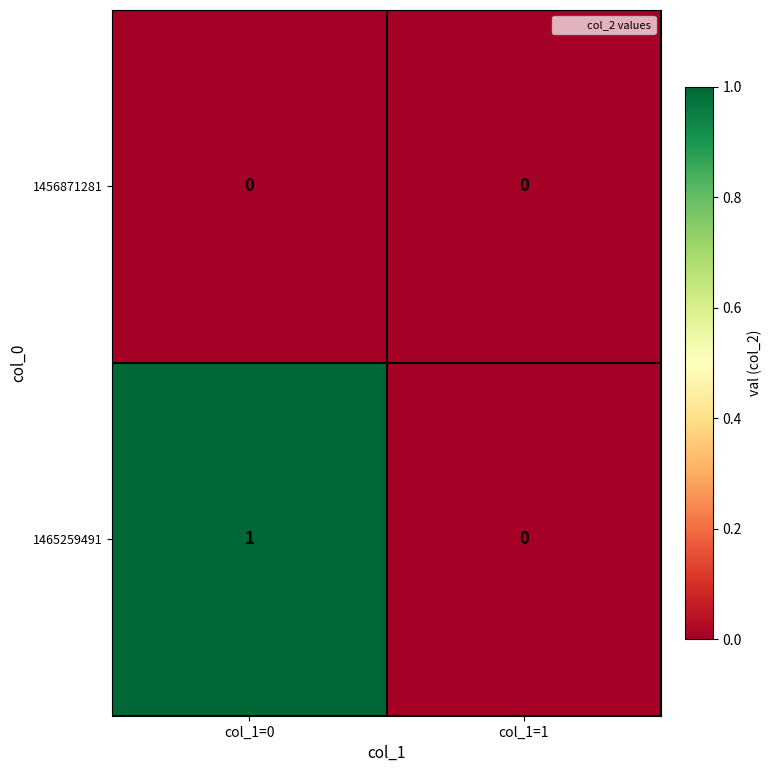

Reading left to right, extract all data points from this chart.

1456871281: col_1=0=0	col_1=1=0
1465259491: col_1=0=1	col_1=1=0